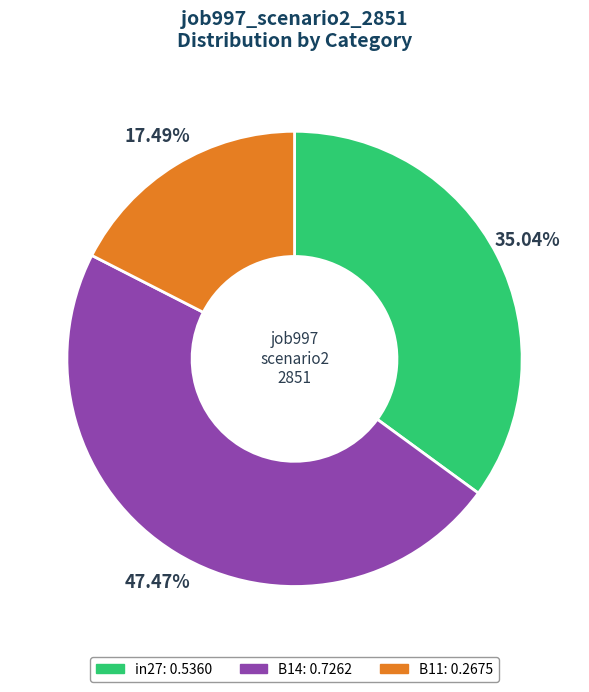

Count the number of slices in the pie.

3